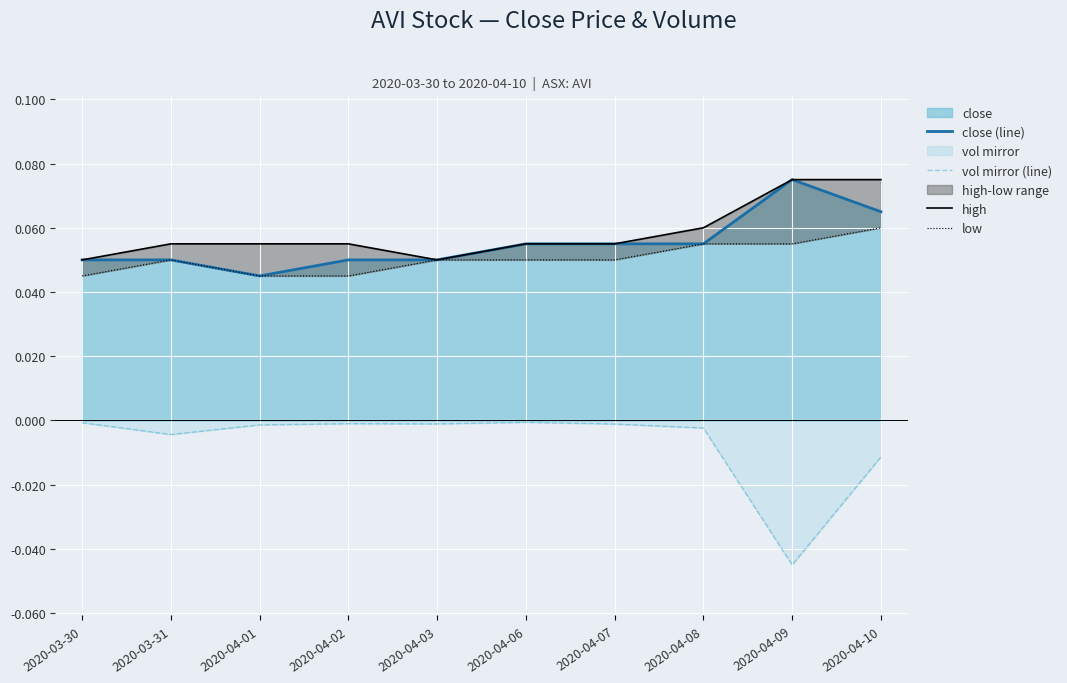

True or false: low and high cross at least once.

False